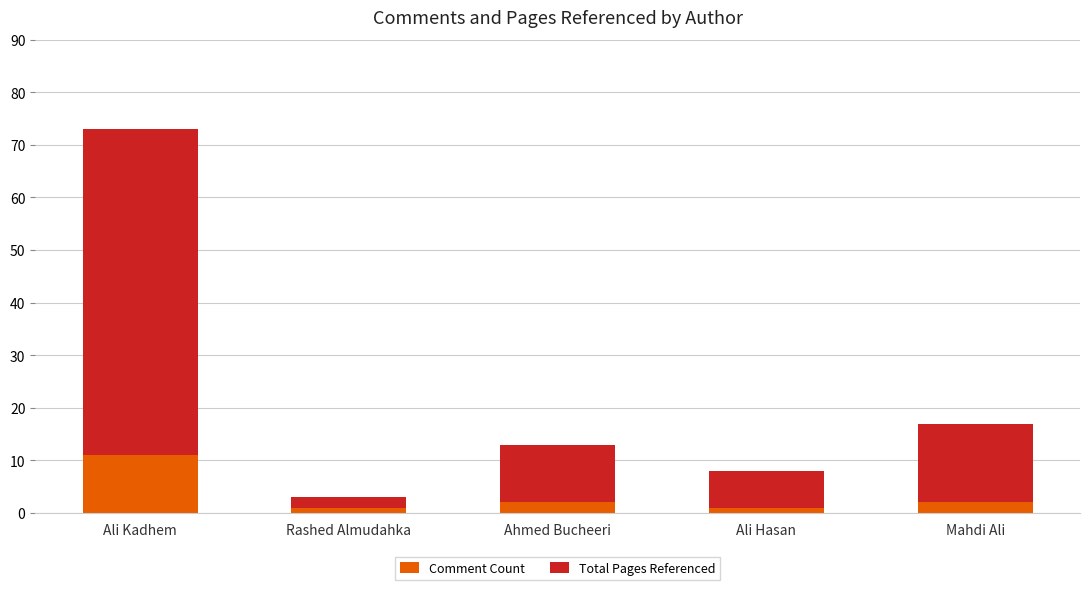

Reading right to left, what are the values for Comment Count?

Mahdi Ali=2	Ali Hasan=1	Ahmed Bucheeri=2	Rashed Almudahka=1	Ali Kadhem=11